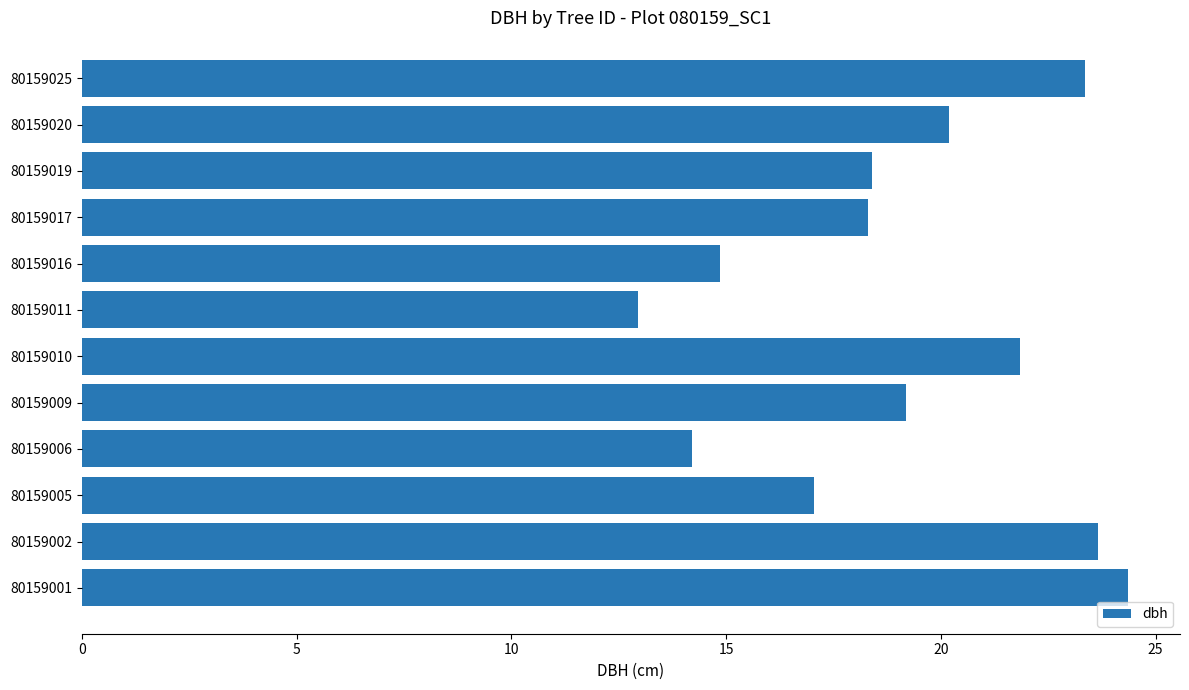

Approximately how many times larger is the value at 80159009 compared to 80159025?

0.8